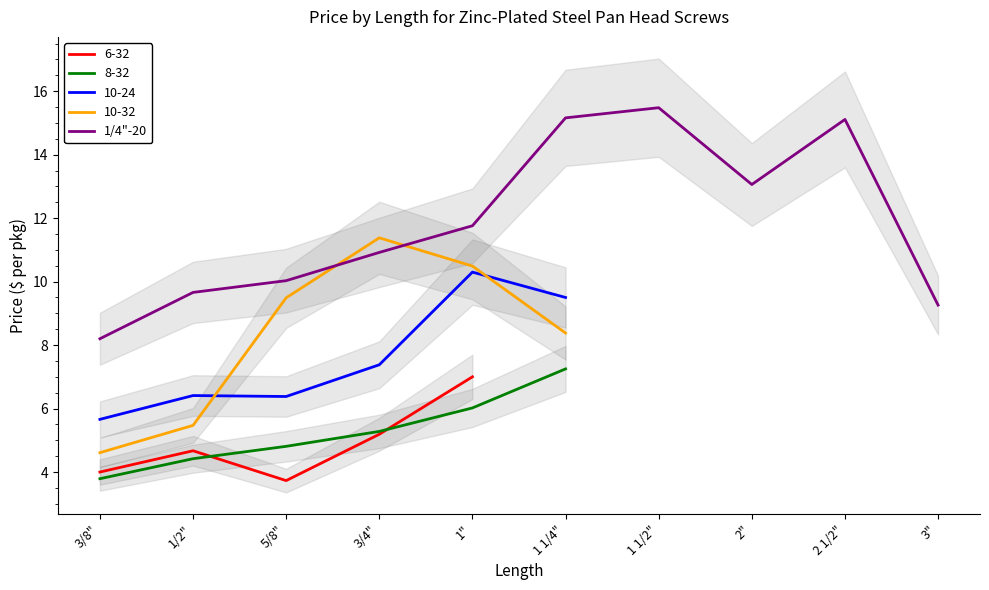

What is the label of the 7th point from the right?

3/4"